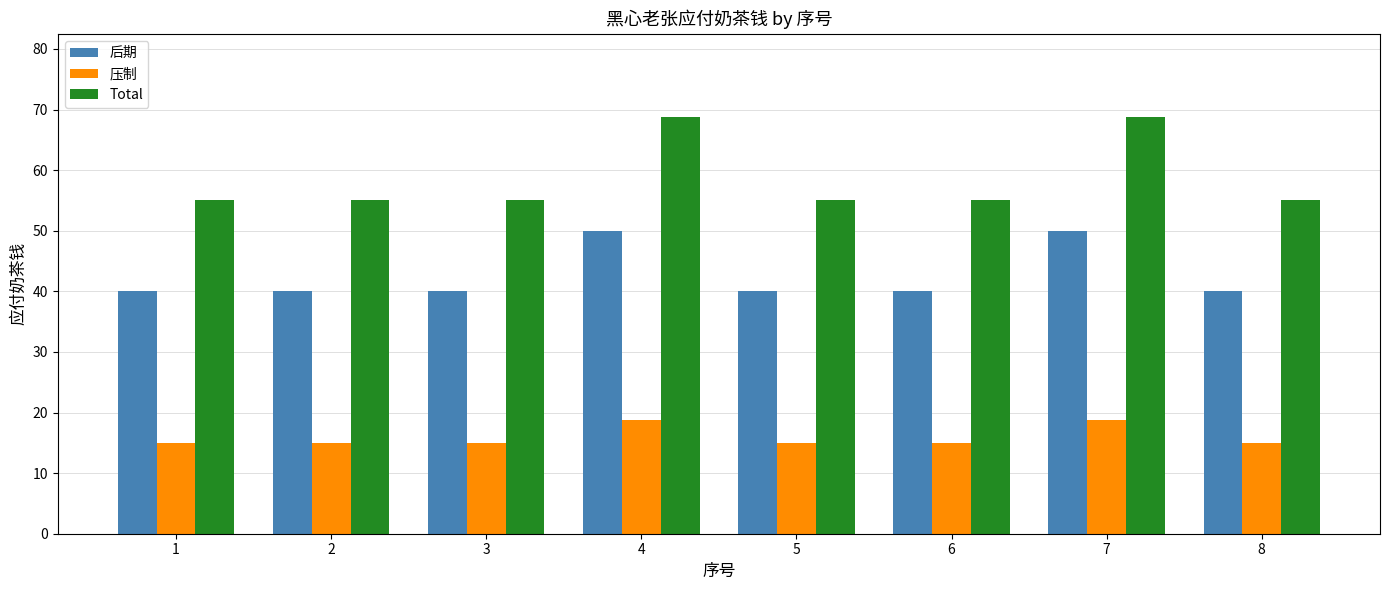

What is the sum of all 压制 values?

127.5